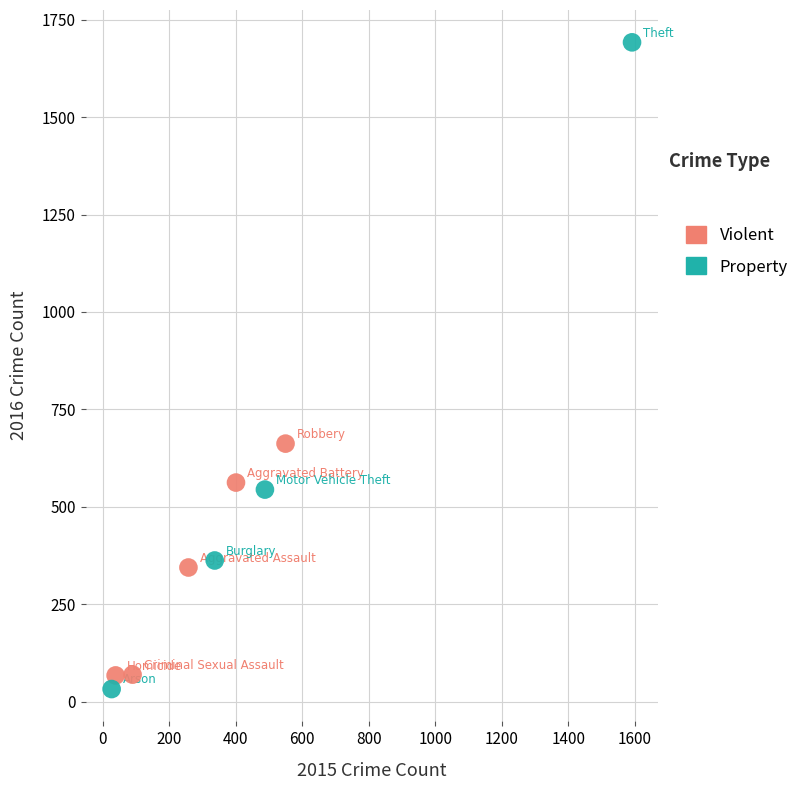

Which series has the widest spread of Y values?

Property